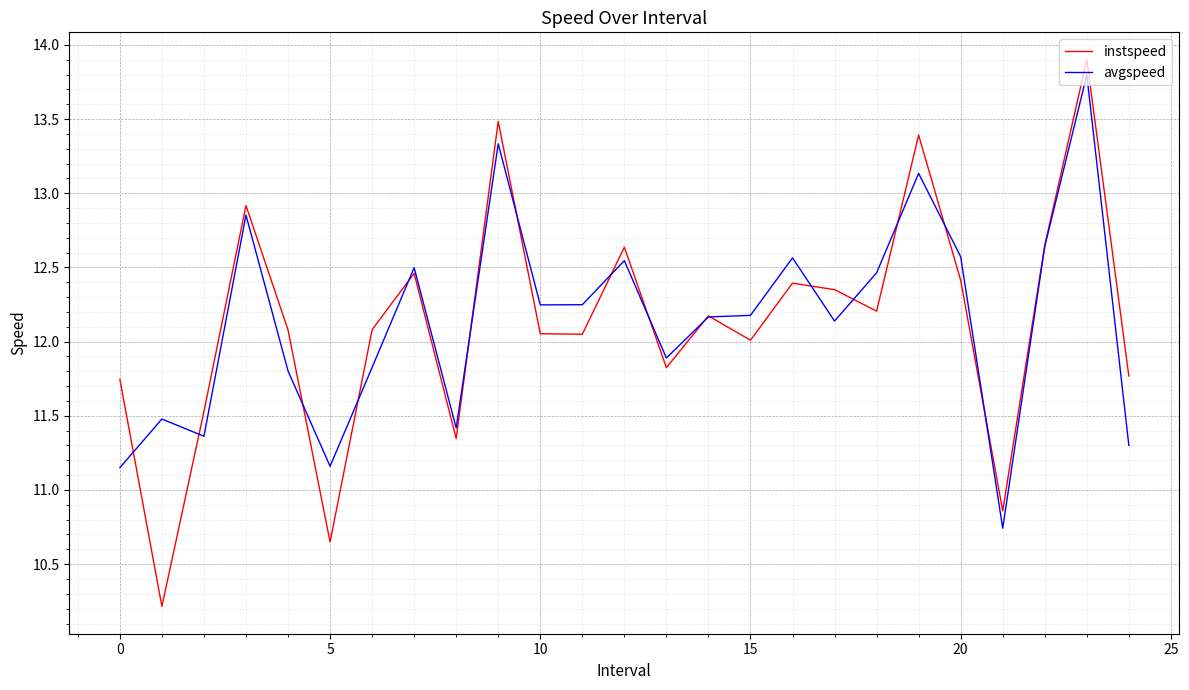

Which series has the widest spread of values?

instspeed